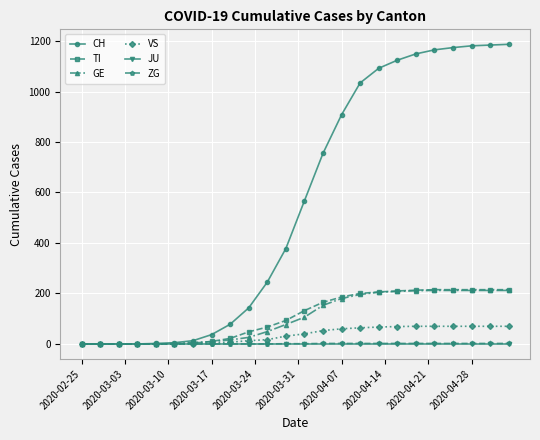

Which series has the largest range (max minus min)?

CH